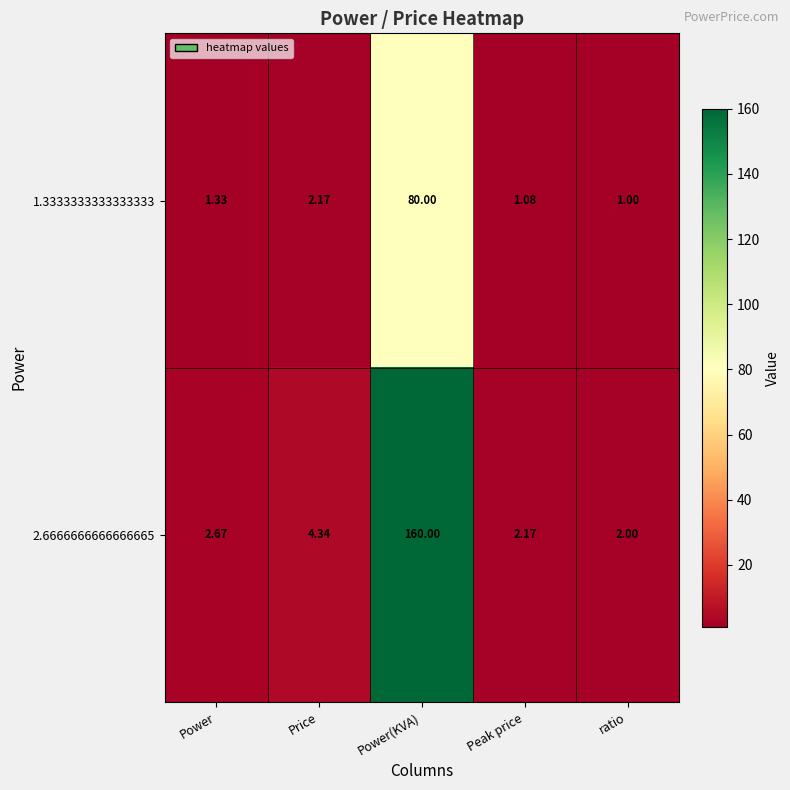

Which series has the largest range (max minus min)?

2.6666666666666665